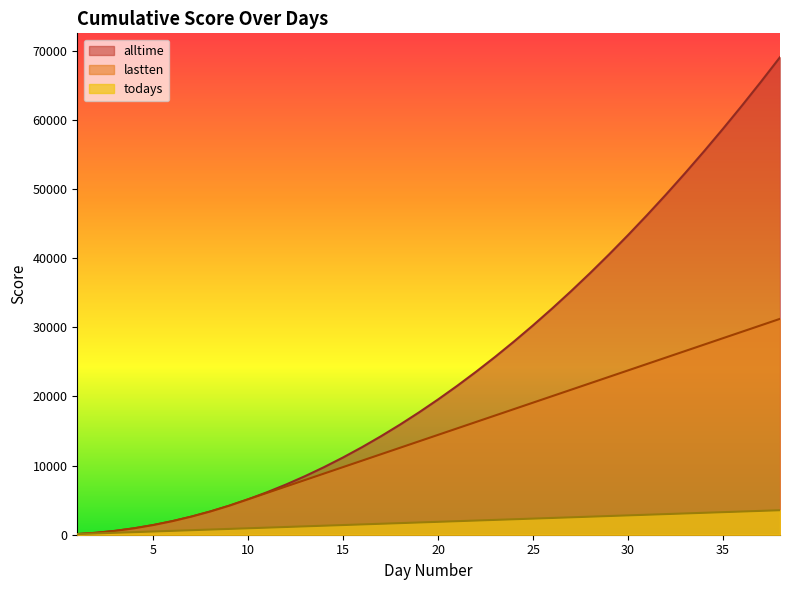

The lastten series shows 8851.1 at 14. True or false?

True